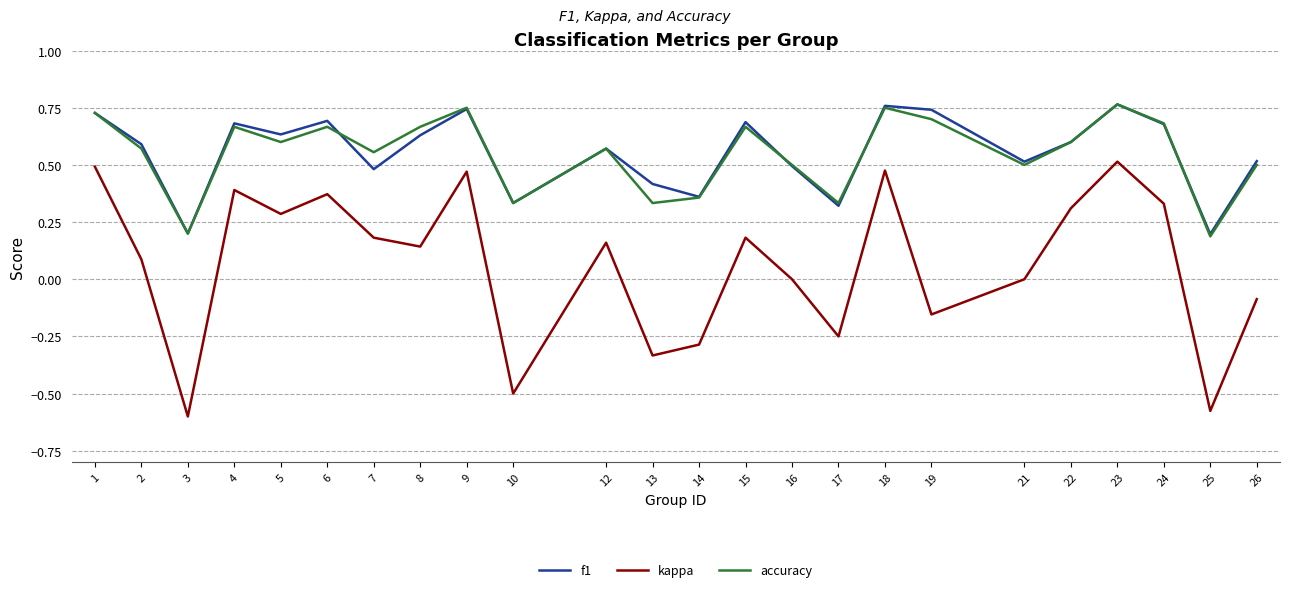

At which category is the sum across all series the highest?

23